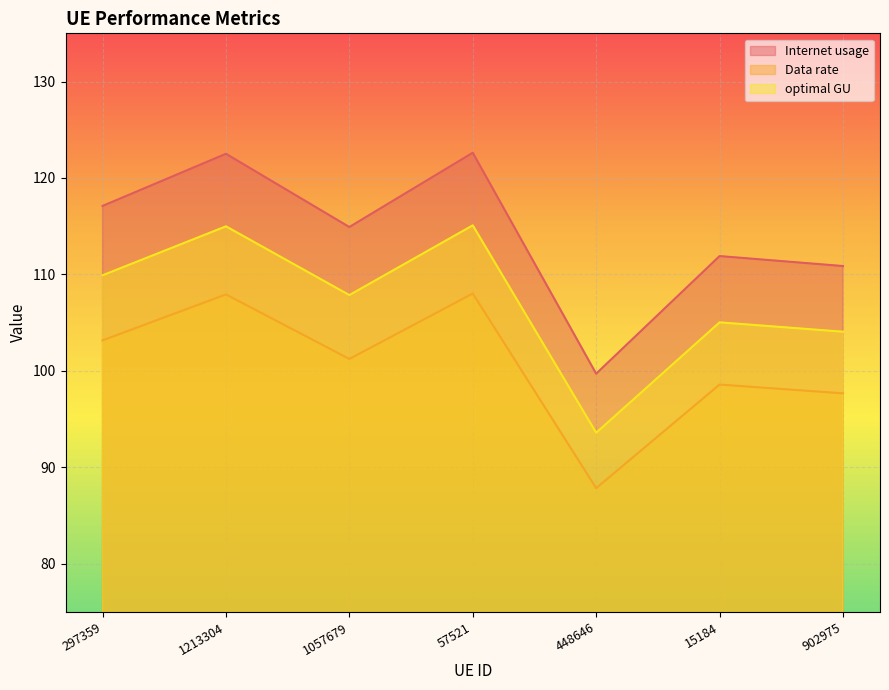

Which series has the largest range (max minus min)?

Internet usage